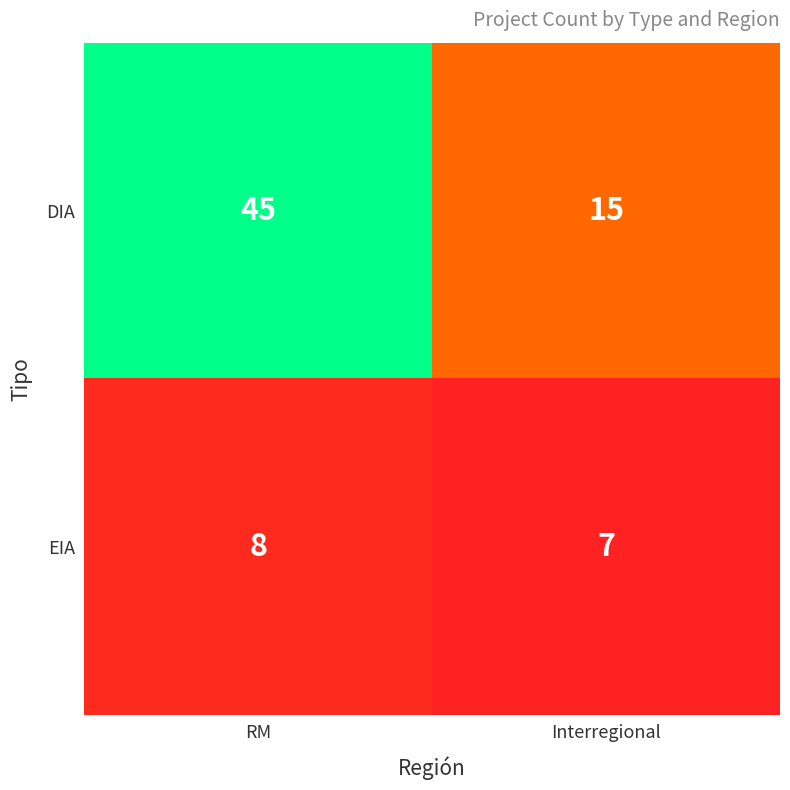

True or false: DIA has a value of 64 at RM.

False